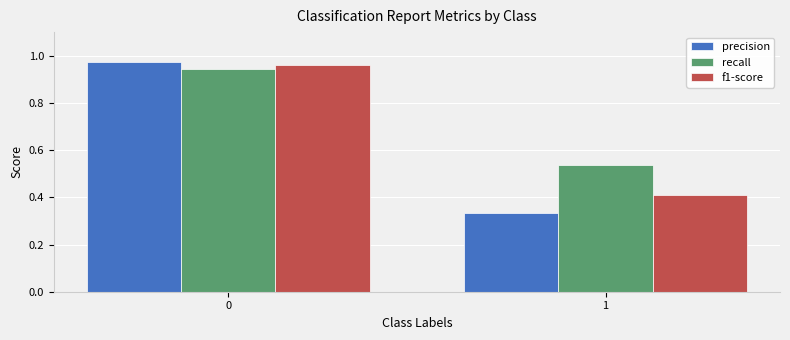

How many bars are there in each group?

3